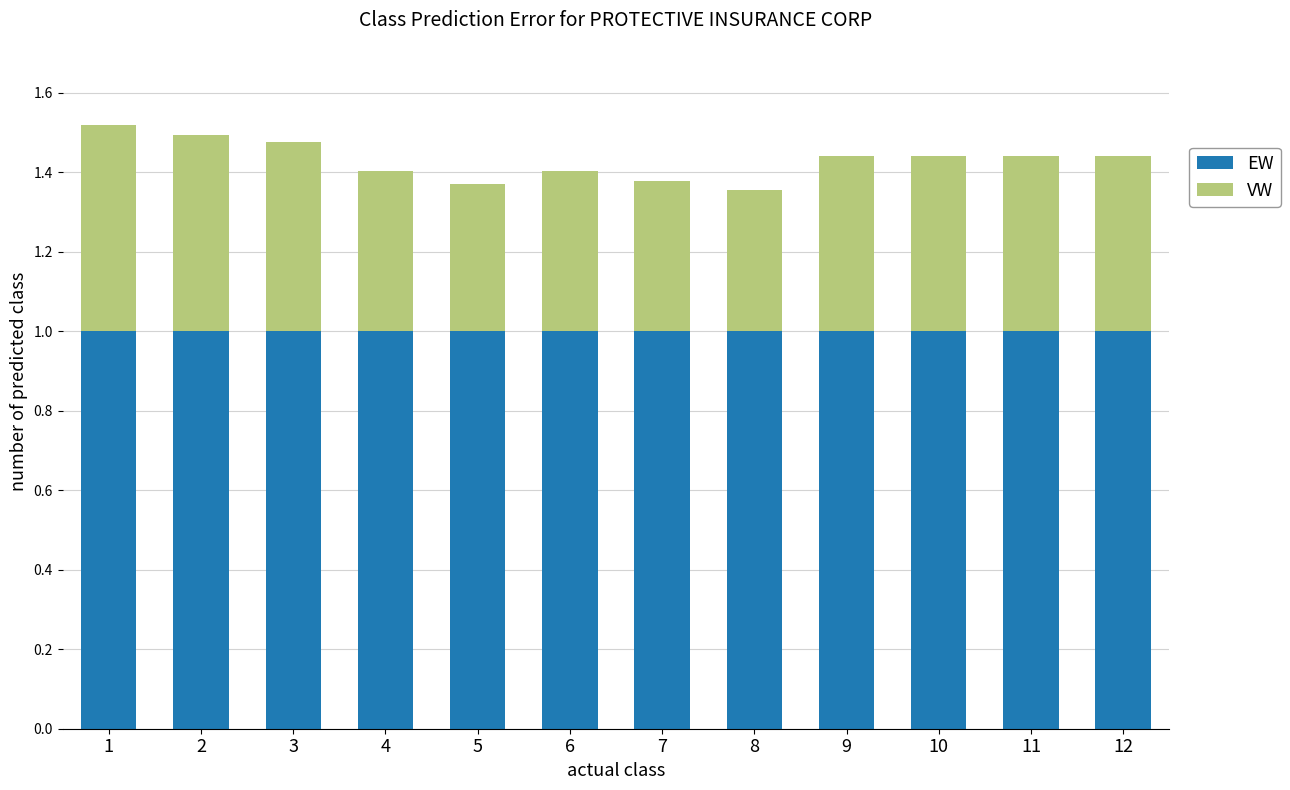

What is the total value across all series at 4?

1.4